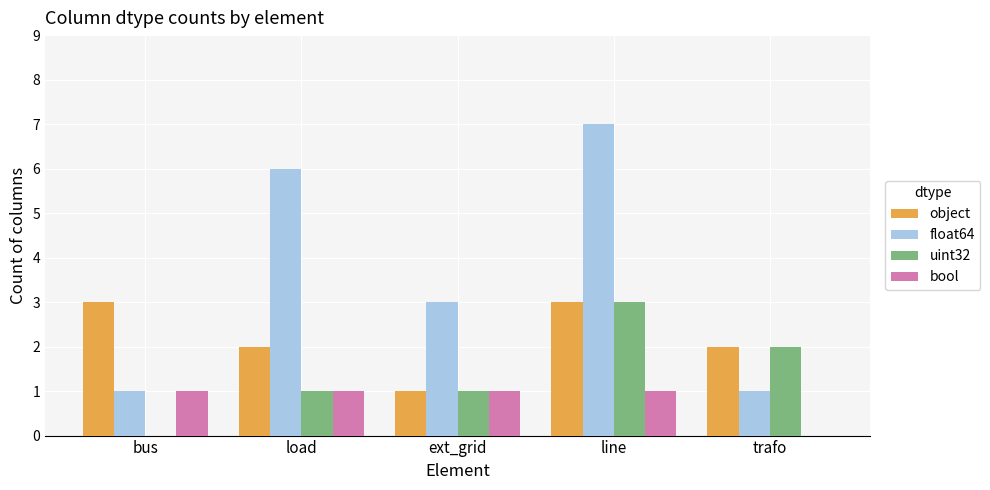

What is the greatest value displayed?

7